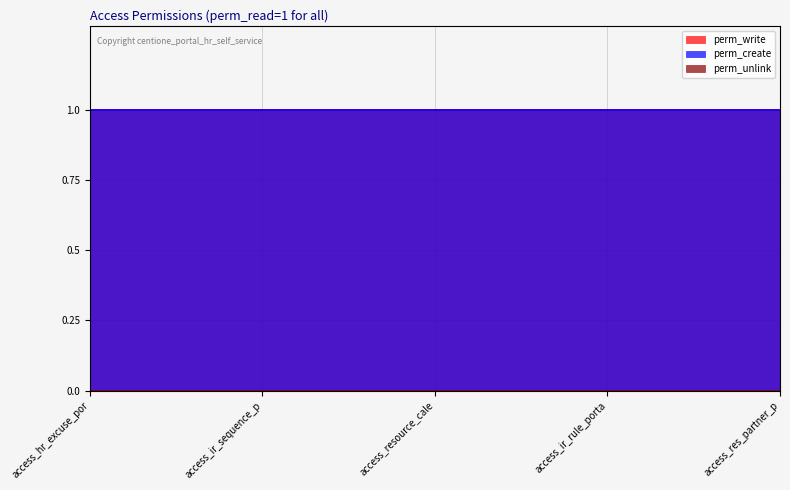

Rank the series at access_resource_calendar_leaves_portal from lowest to highest value.

perm_unlink, perm_write, perm_create